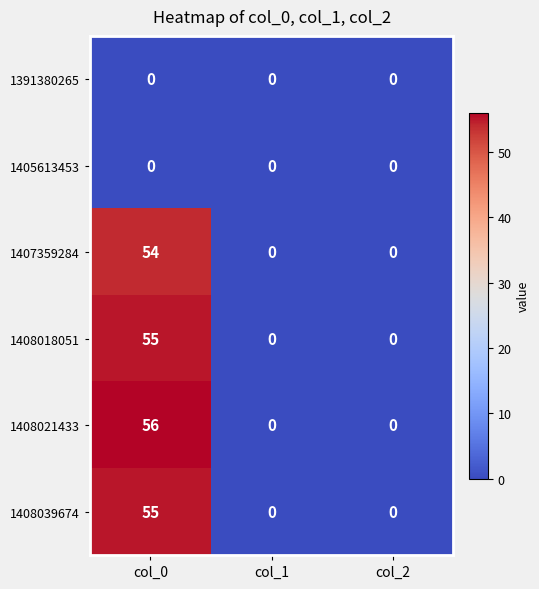

Reading left to right, transcribe all the data shown in this chart.

1391380265: col_0=0	col_1=0	col_2=0
1405613453: col_0=0	col_1=0	col_2=0
1407359284: col_0=54	col_1=0	col_2=0
1408018051: col_0=55	col_1=0	col_2=0
1408021433: col_0=56	col_1=0	col_2=0
1408039674: col_0=55	col_1=0	col_2=0